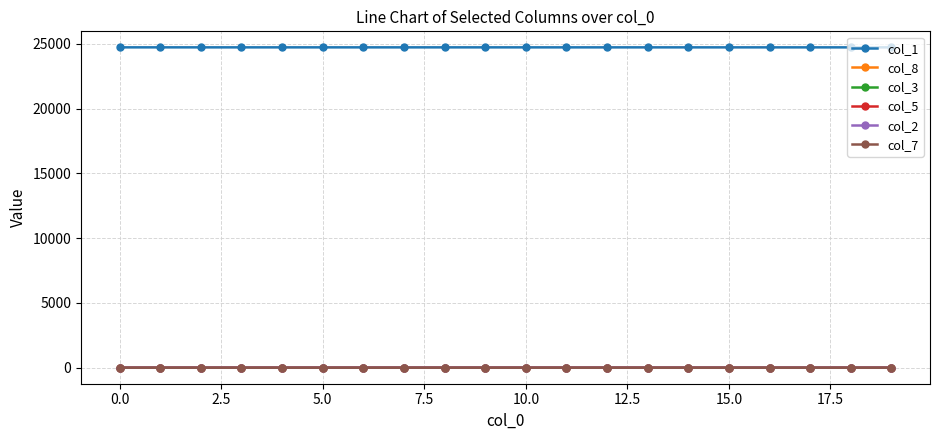

Does the chart display data point markers on the line(s)?

Yes